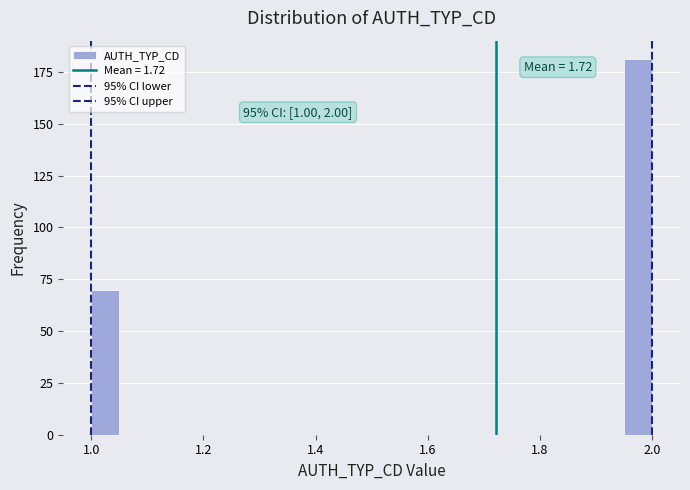

Around what value on the x-axis is the tallest bar? Give the approximate position of its centre, as read against the axis.

1.98